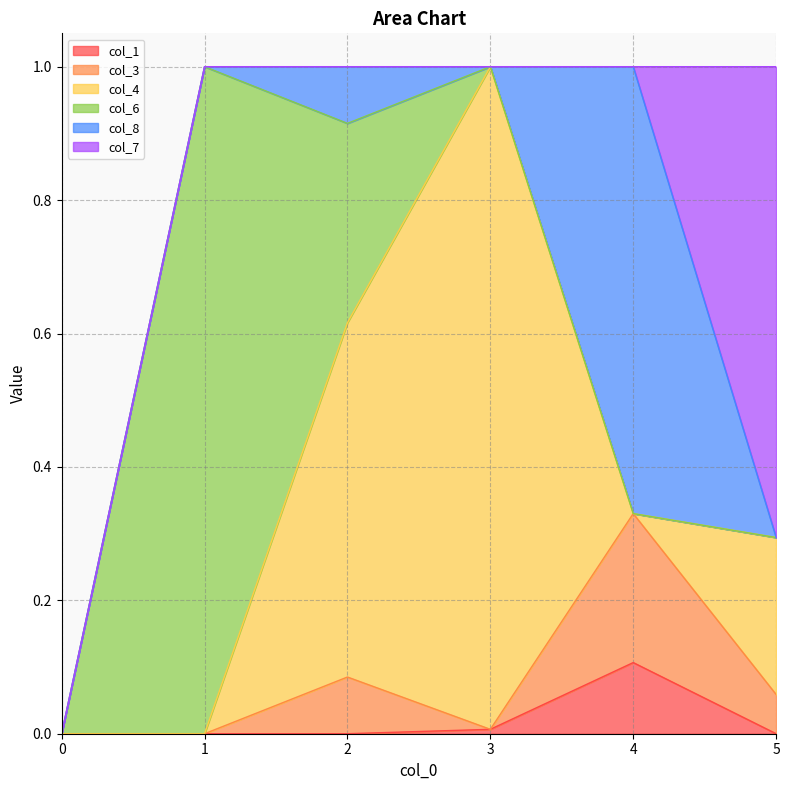

How many lines are shown in the chart?

6